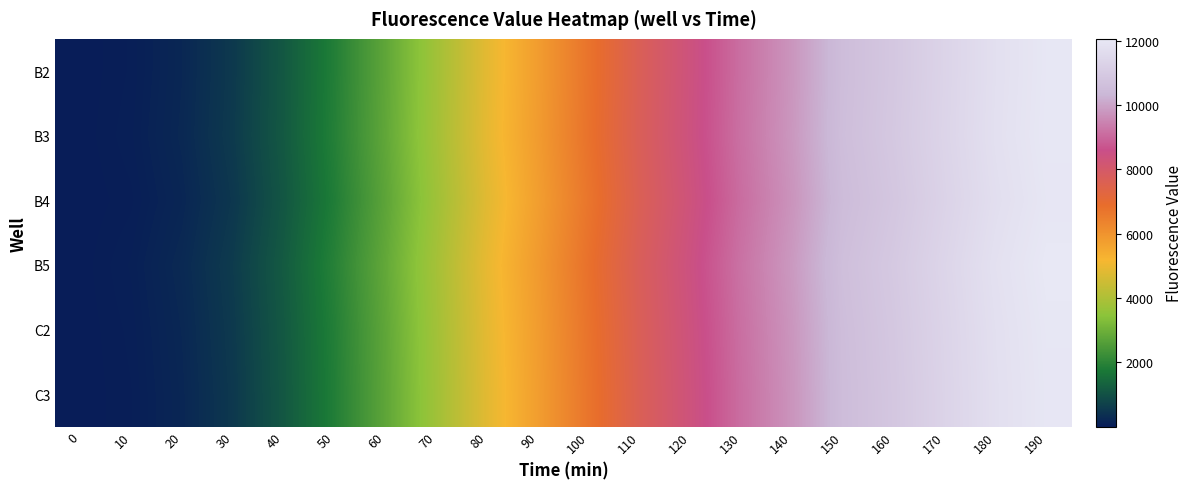

Reading right to left, what are all the values shown in this chart?

B2: 190=12014	180=11751	170=11342	160=10895	150=10536	140=9771	130=9144	120=8395	110=7674	100=6746	90=5770	80=4869	70=3791	60=2777	50=1875	40=1135	30=548	20=214	10=56	0=7
B3: 190=12030	180=11770	170=11360	160=10920	150=10560	140=9800	130=9170	120=8420	110=7700	100=6780	90=5800	80=4900	70=3820	60=2800	50=1900	40=1150	30=570	20=230	10=70	0=10
B4: 190=11990	180=11720	170=11310	160=10860	150=10500	140=9740	130=9110	120=8360	110=7640	100=6700	90=5730	80=4820	70=3750	60=2740	50=1840	40=1100	30=510	20=190	10=45	0=5
B5: 190=12060	180=11800	170=11390	160=10950	150=10590	140=9830	130=9200	120=8450	110=7730	100=6810	90=5830	80=4930	70=3850	60=2830	50=1940	40=1180	30=590	20=250	10=80	0=12
C2: 190=12018	180=11755	170=11345	160=10900	150=10540	140=9775	130=9150	120=8400	110=7680	100=6755	90=5780	80=4875	70=3800	60=2780	50=1880	40=1140	30=555	20=220	10=60	0=8
C3: 190=12000	180=11735	170=11325	160=10875	150=10515	140=9750	130=9120	120=8370	110=7650	100=6720	90=5750	80=4840	70=3770	60=2760	50=1860	40=1120	30=530	20=200	10=50	0=6